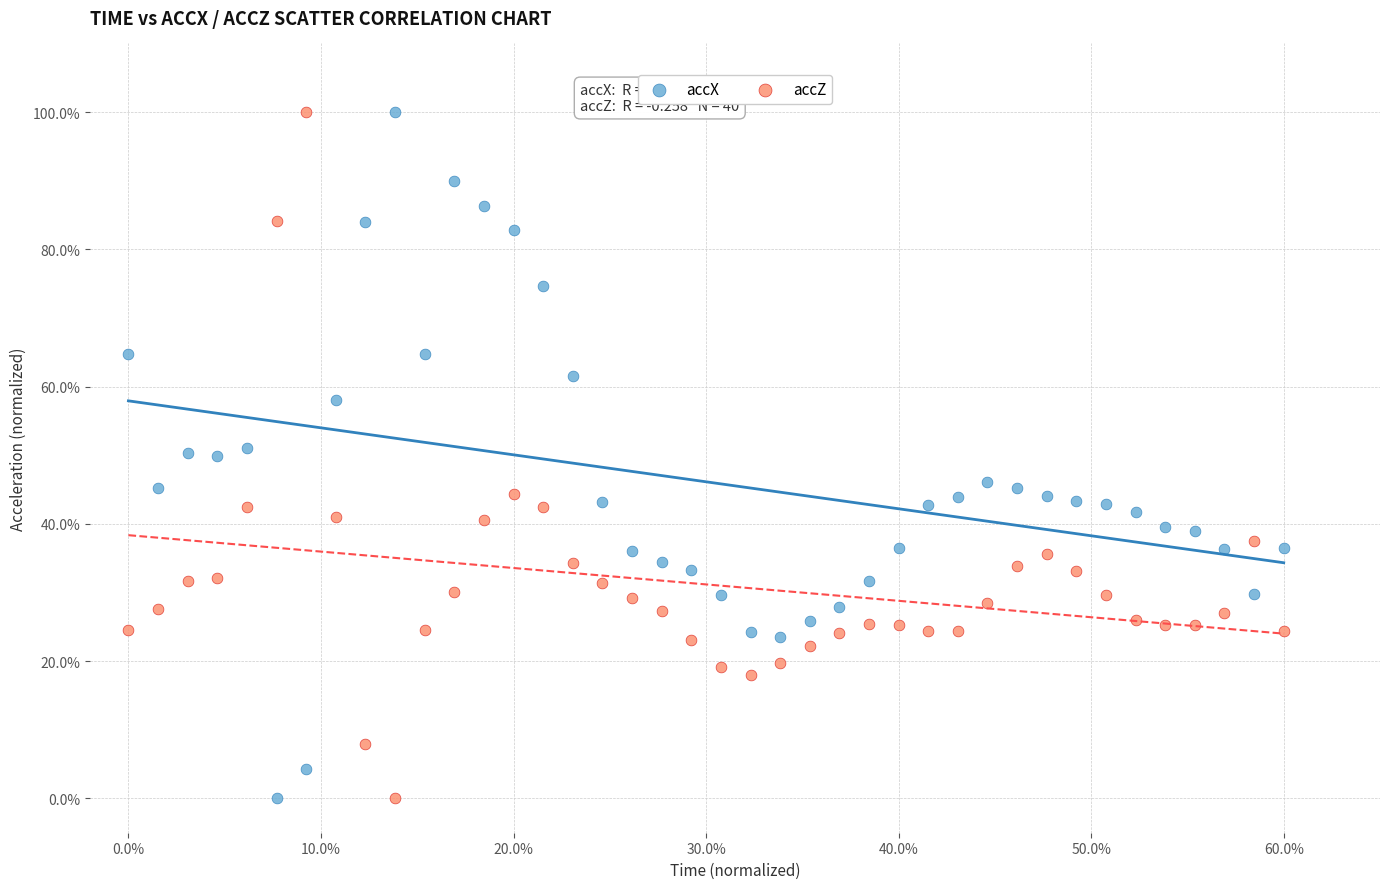

Across all data points, what is the range of Y values (max minus min)?

100.0